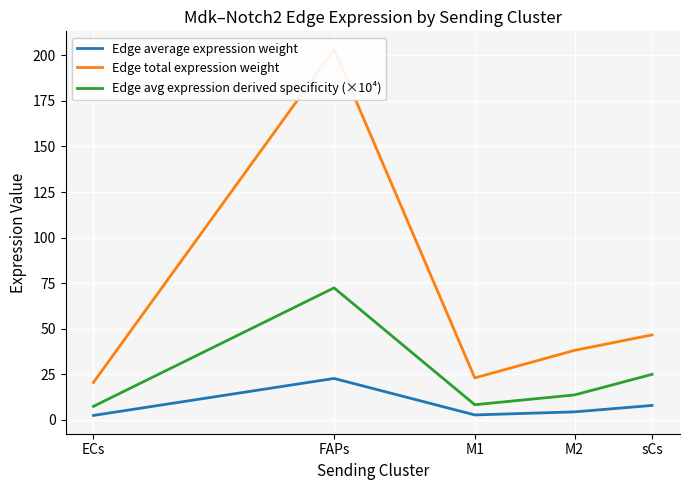

What is the difference between the maximum and minimum values in the Edge average expression weight series?

20.3